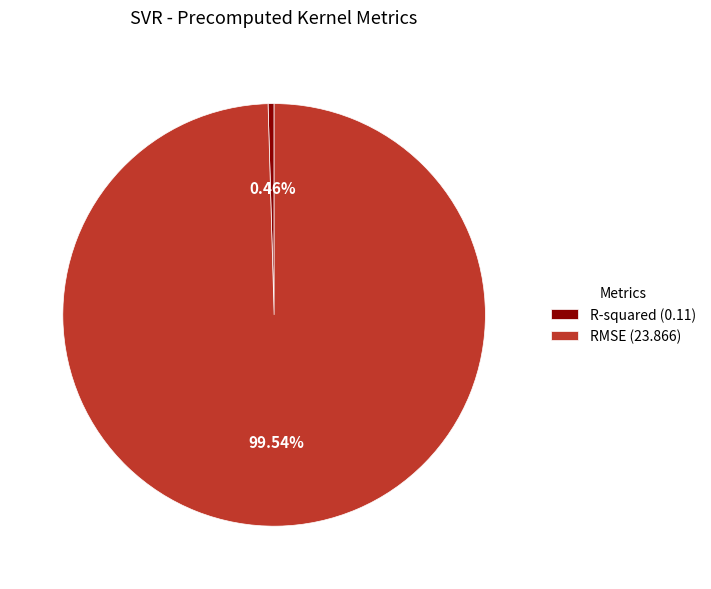

Rank the categories by value from lowest to highest.

R-squared, RMSE